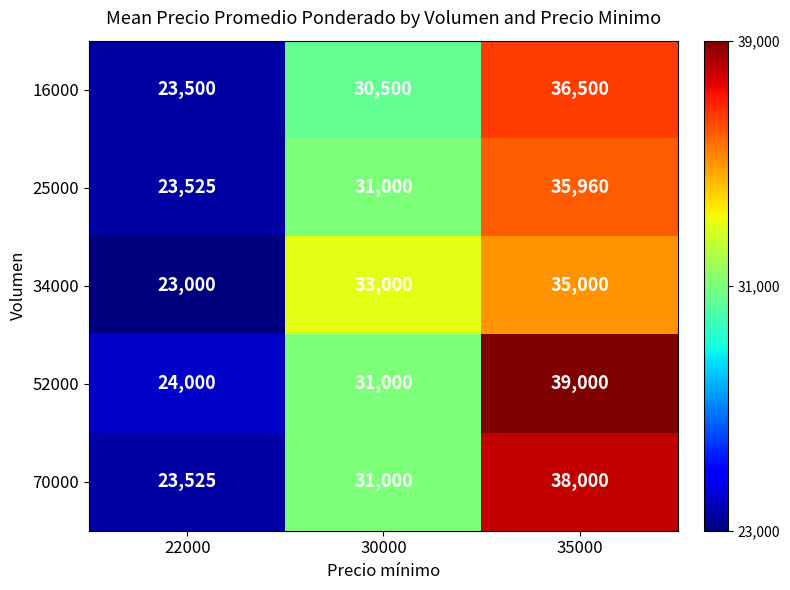

List the series in order of their peak value, highest first.

52000, 70000, 16000, 25000, 34000